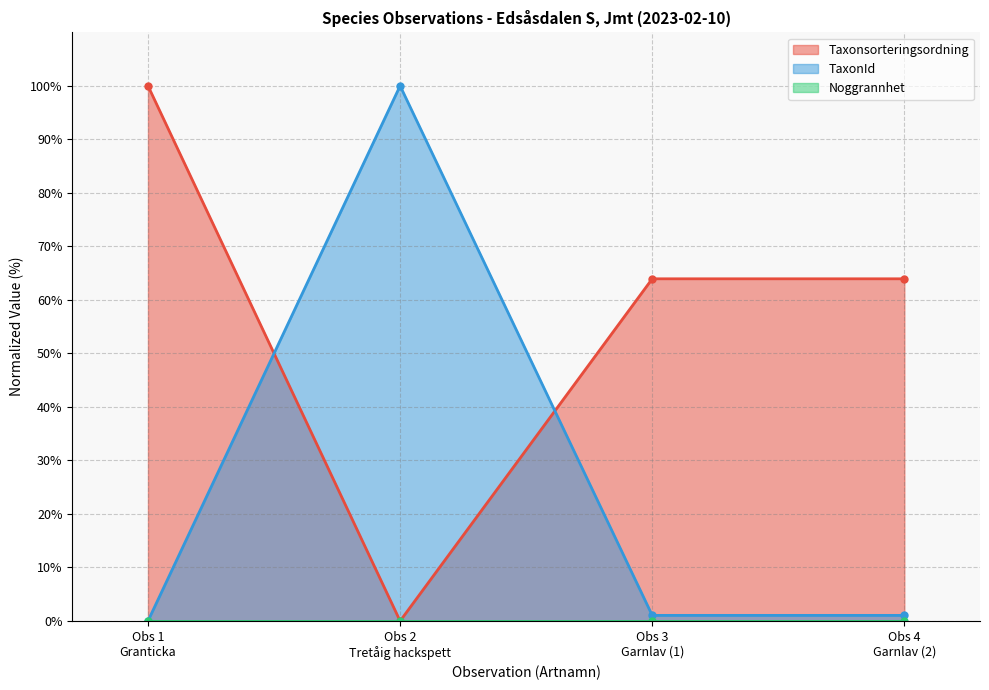

What is the value of the Taxonsorteringsordning point at the 3rd from the left?

63.9